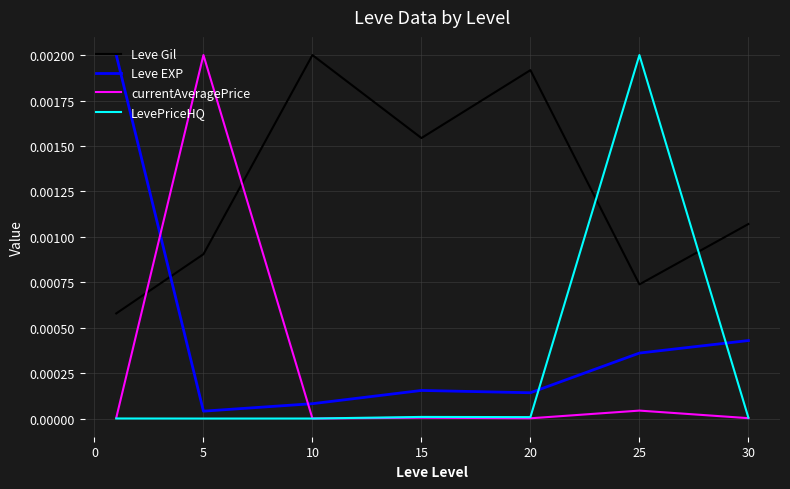

Is this an area chart (filled region under the line)?

No